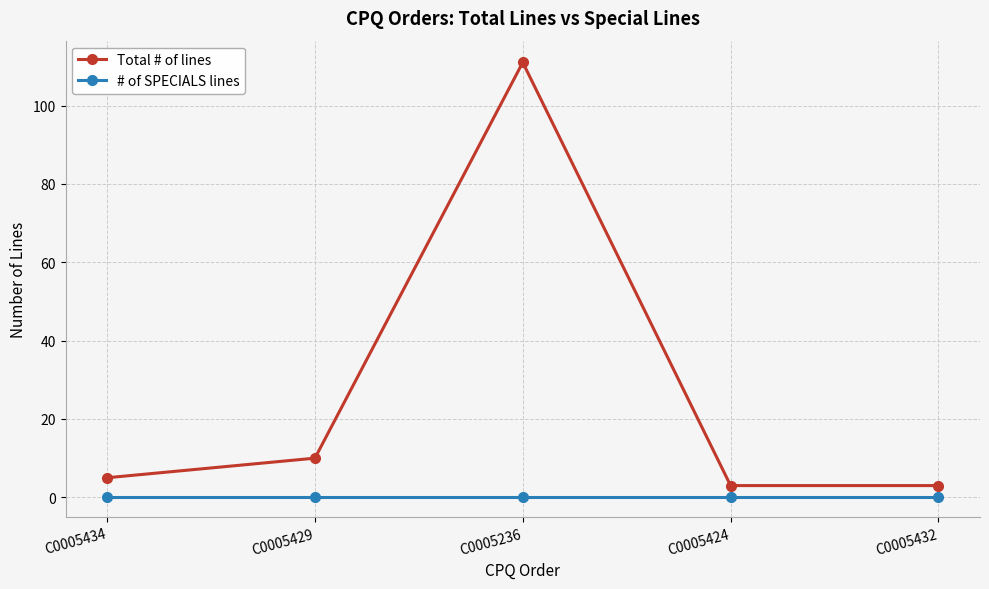

In Total # of lines, how many points are higher than both neighbors (excluding endpoints)?

1